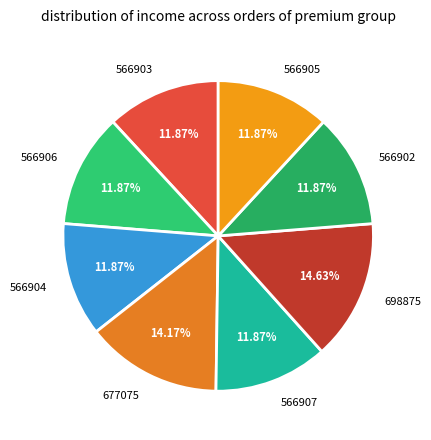

Does 677075 represent more than half of the total?

No